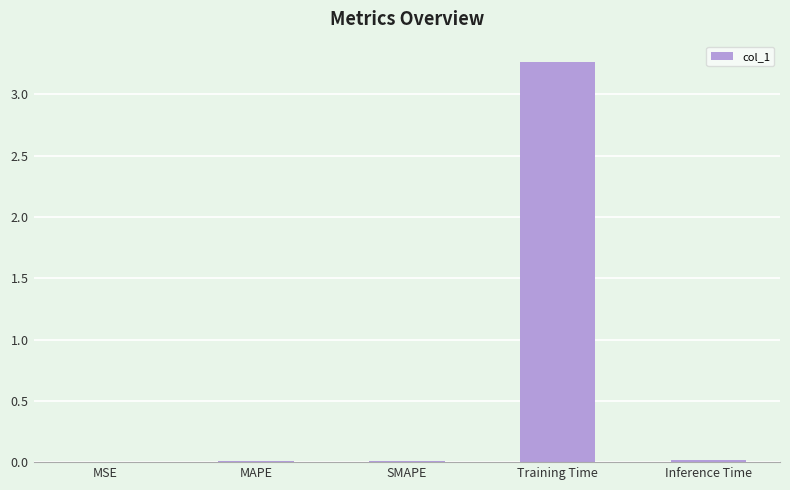

Rank the categories by value from lowest to highest.

MSE, MAPE, SMAPE, Inference Time, Training Time